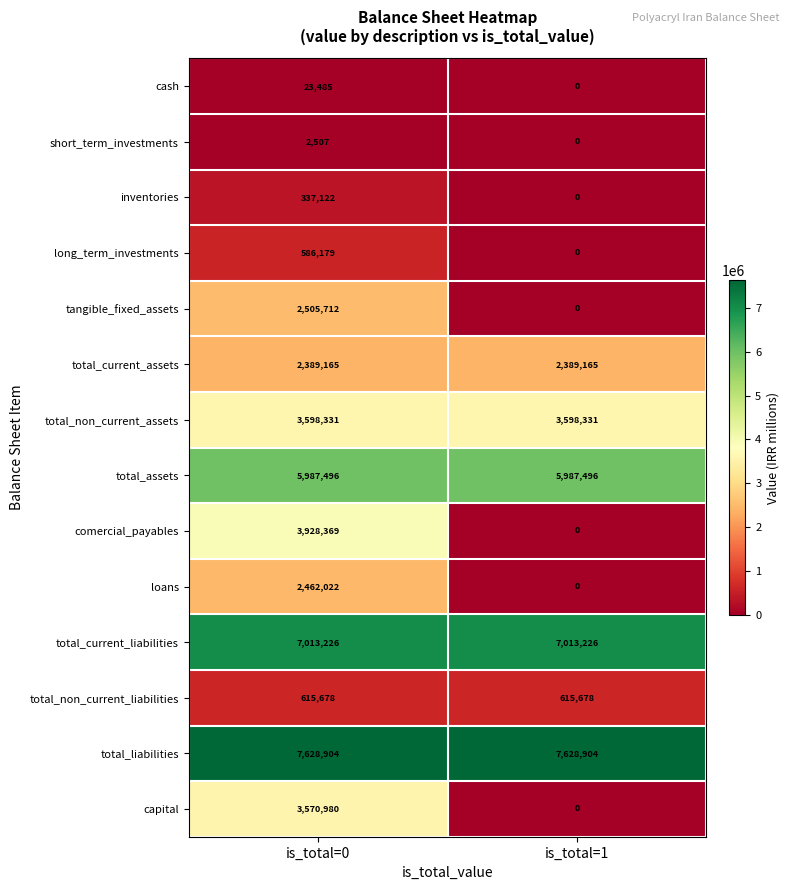

What value does the comercial_payables series have at is_total=0, to the nearest 50?

3928350